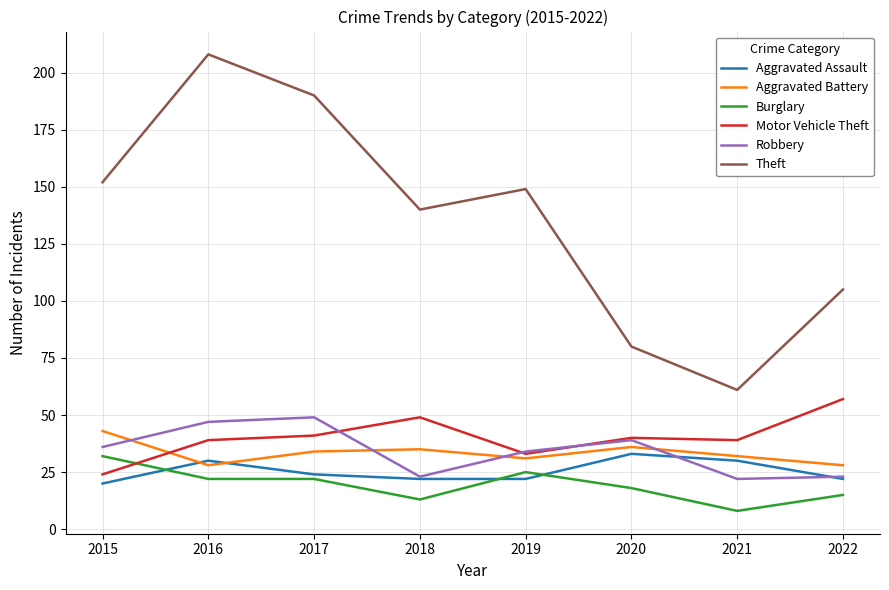

What is the total value across all series at 2016?

374